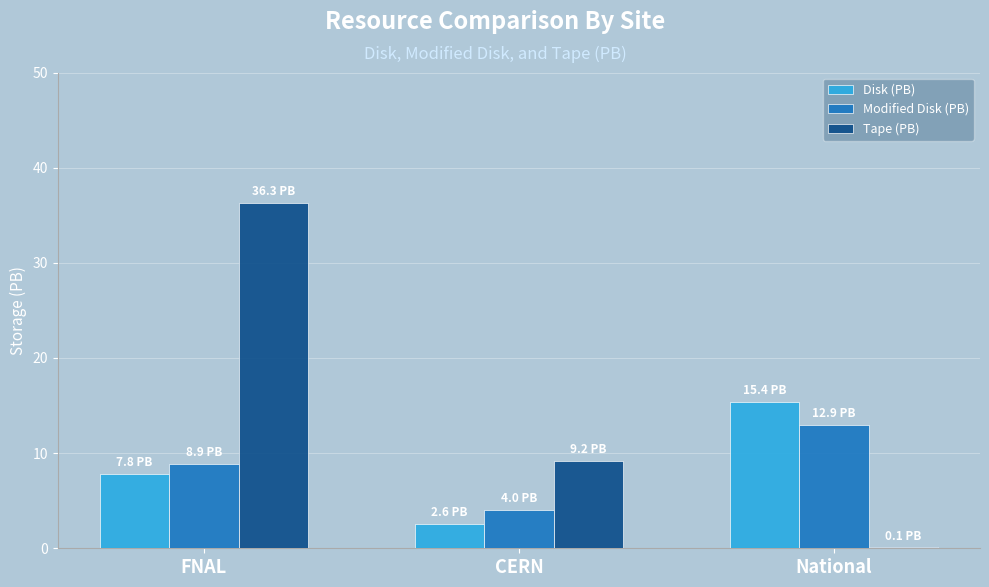

Reading left to right, extract all data points from this chart.

Disk (PB): 7.8	2.6	15.4
Modified Disk (PB): 8.9	4.0	12.9
Tape (PB): 36.3	9.2	0.1